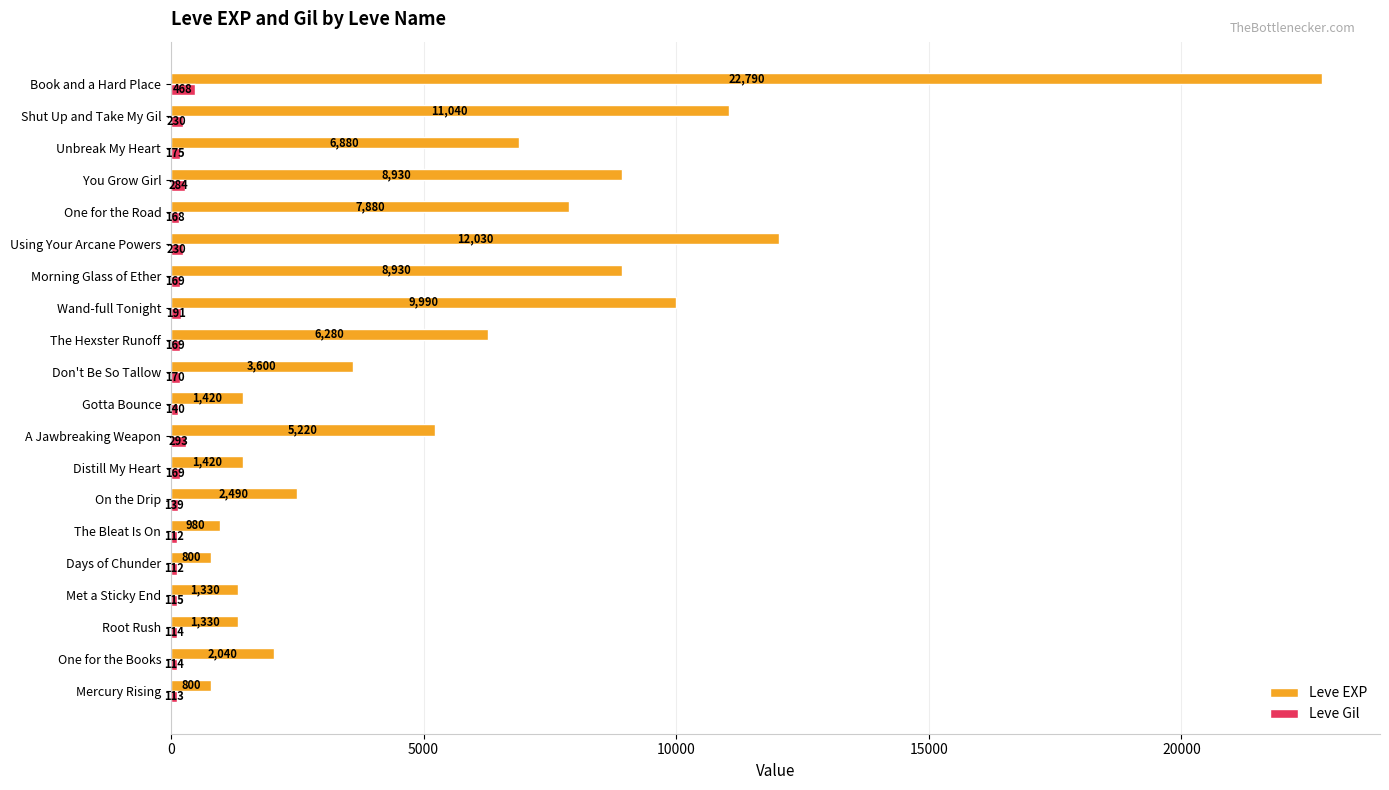

Rank the series by their average value, from lowest to highest.

Leve Gil, Leve EXP